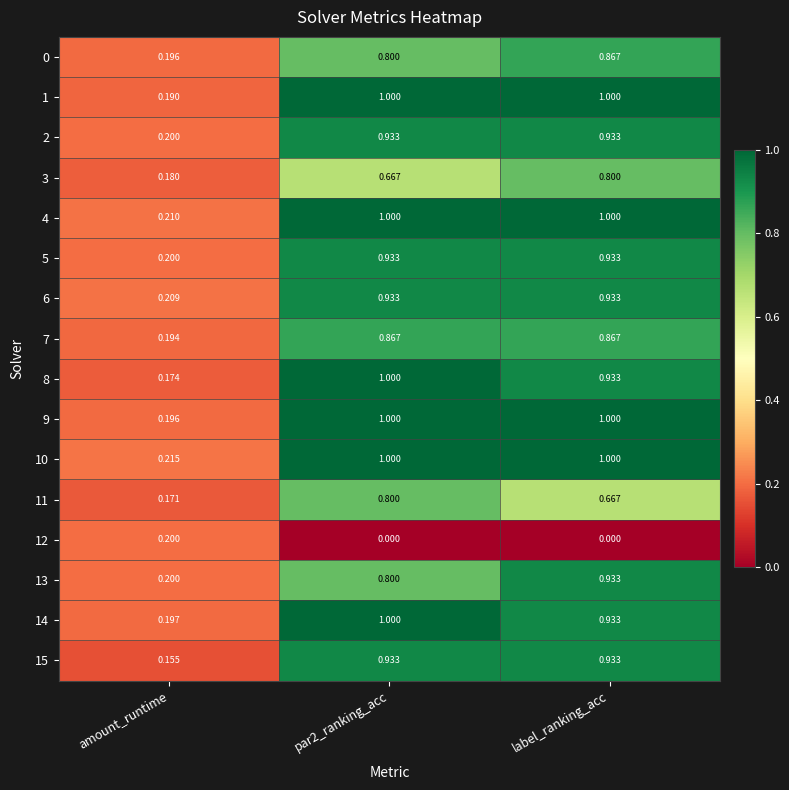

At which label is 15 closest to 0?

amount_runtime